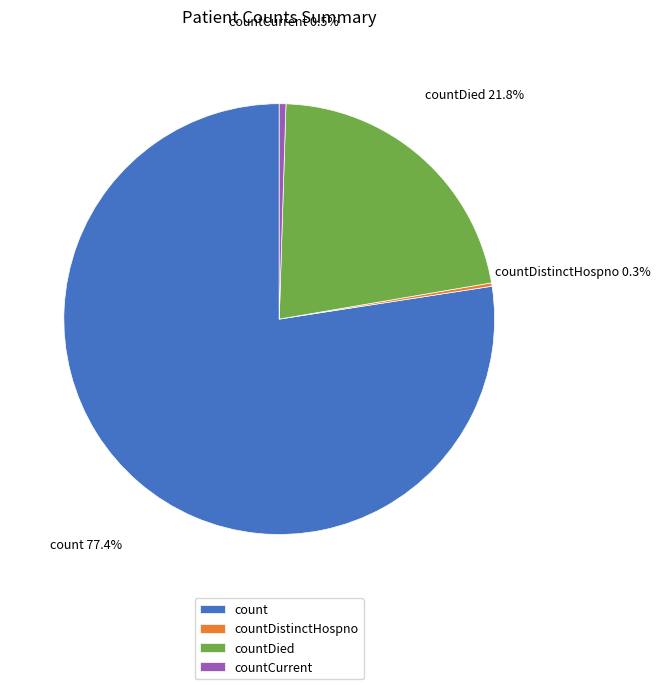

Between countCurrent and countDied, which is larger?

countDied